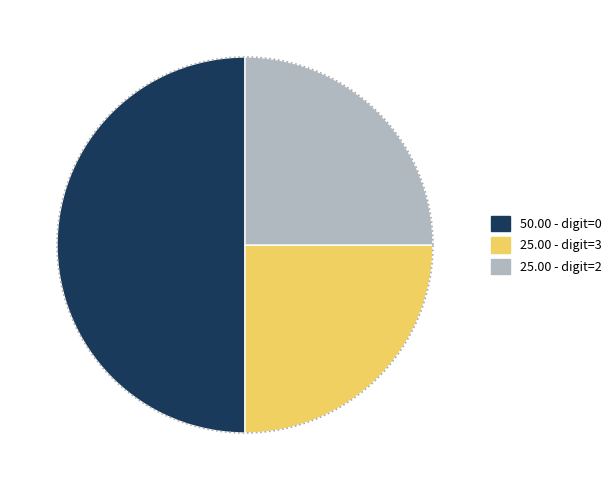

True or false: 106788945145590 accounts for 1% of the total.

False